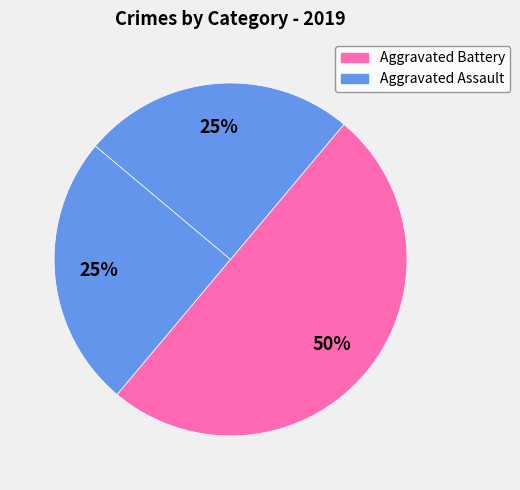

How many slices are in this pie chart?

3